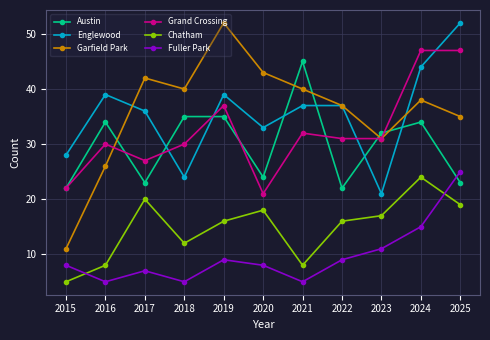

How many times do Austin and Fuller Park cross each other?

1